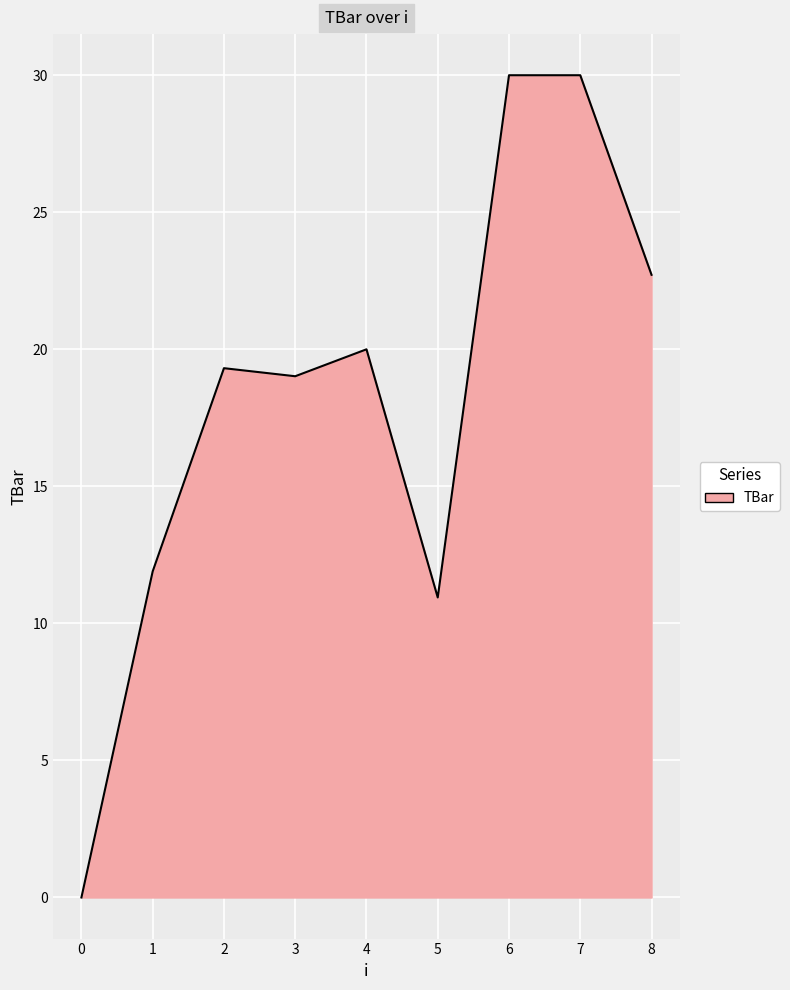

What is the greatest value displayed?

30.0